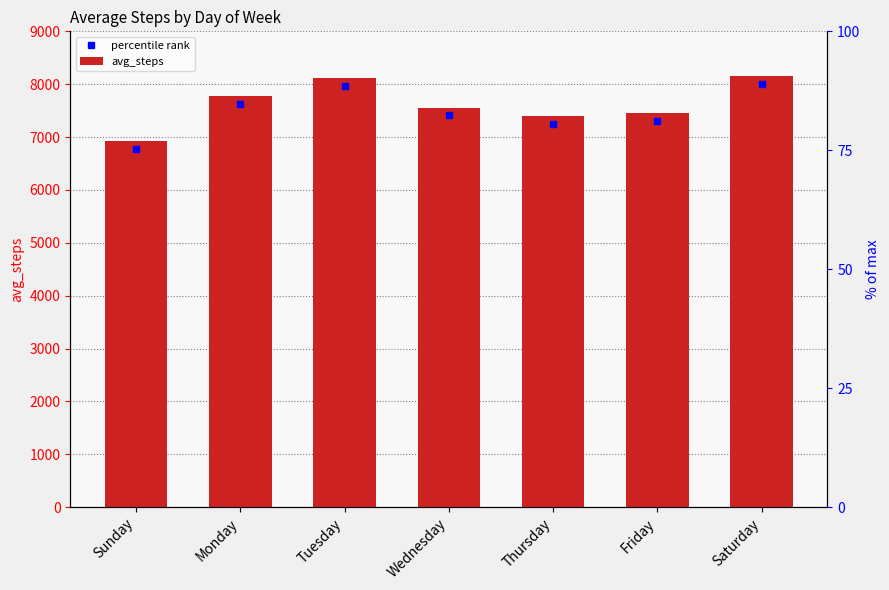

How many data points does each series have?

7